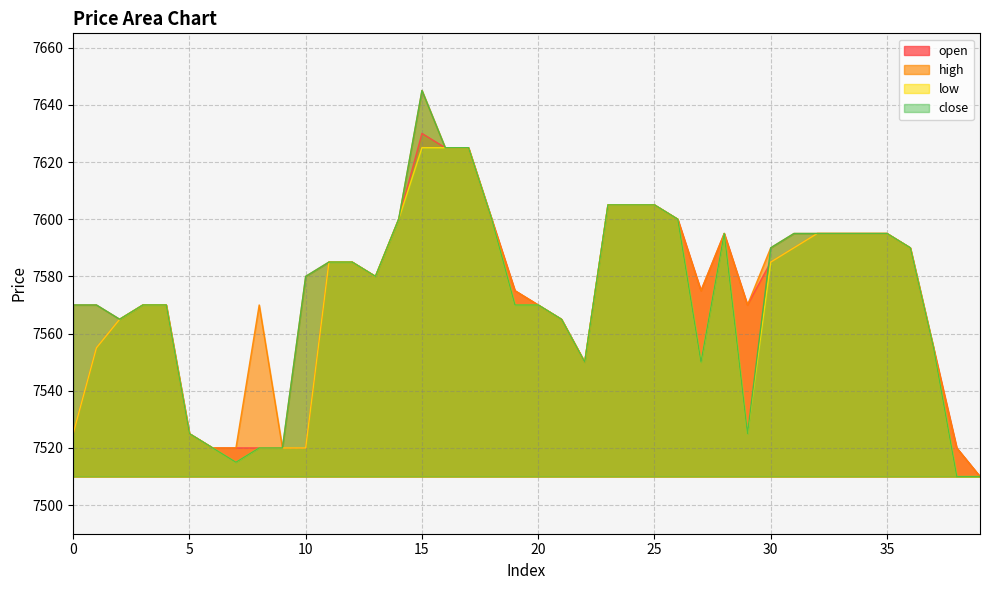

Which series changed the most between 27 and 37?

open